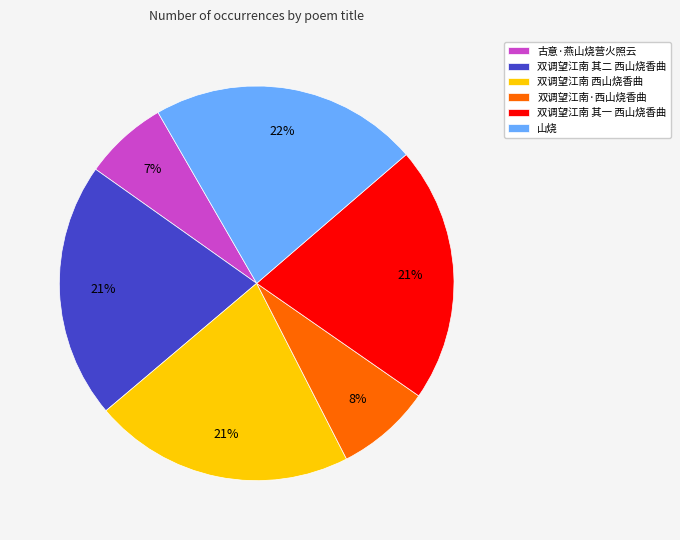

True or false: 双调望江南 其二 西山烧香曲 accounts for 11% of the total.

False